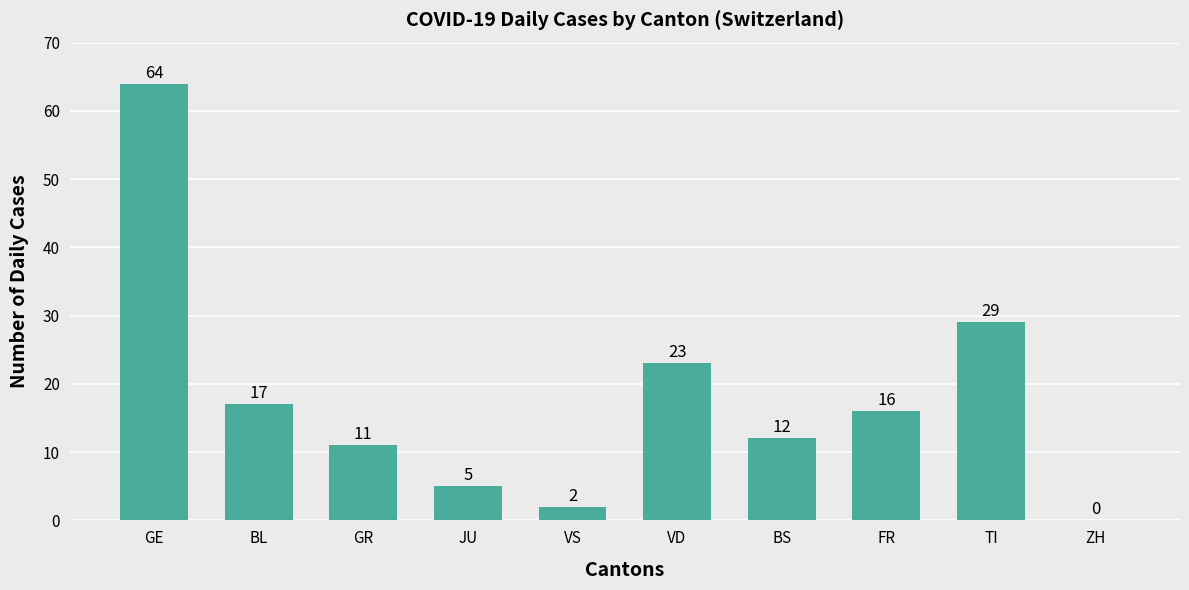

What is the greatest value displayed?

64